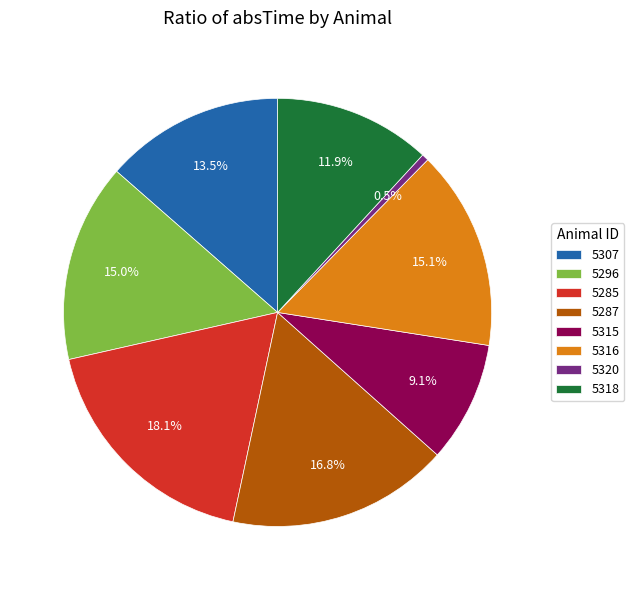

True or false: 5316 accounts for 1% of the total.

False